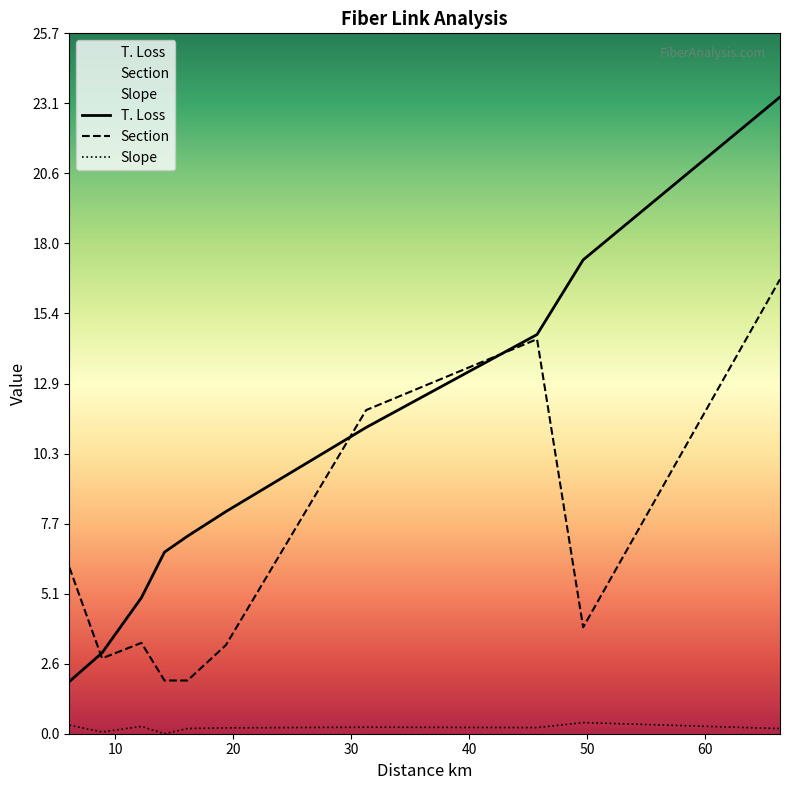

Reading left to right, transcribe all the data shown in this chart.

T. Loss: 6.105=1.9	8.872=3.0	12.21=5.0	14.163=6.7	16.117=7.3	19.373=8.2	31.257=11.2	45.746=14.7	49.653=17.4	66.34=23.4
Section: 6.105=6.1	8.872=2.8	12.21=3.3	14.163=2.0	16.117=2.0	19.373=3.3	31.257=11.9	45.746=14.5	49.653=3.9	66.34=16.7
Slope: 6.105=0.3	8.872=0.1	12.21=0.3	14.163=0.0	16.117=0.2	19.373=0.2	31.257=0.2	45.746=0.2	49.653=0.4	66.34=0.2